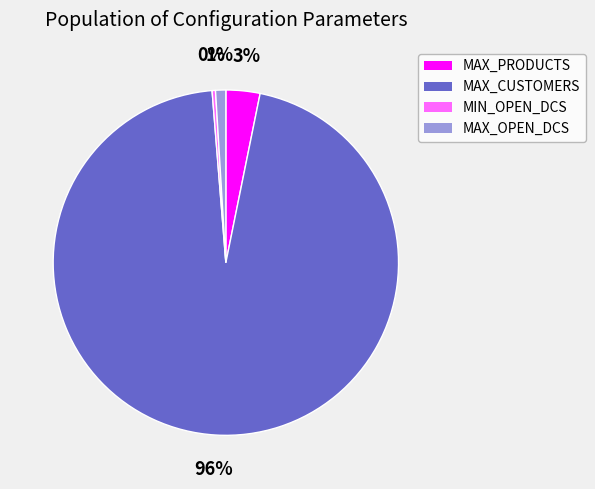

How many slices are in this pie chart?

4